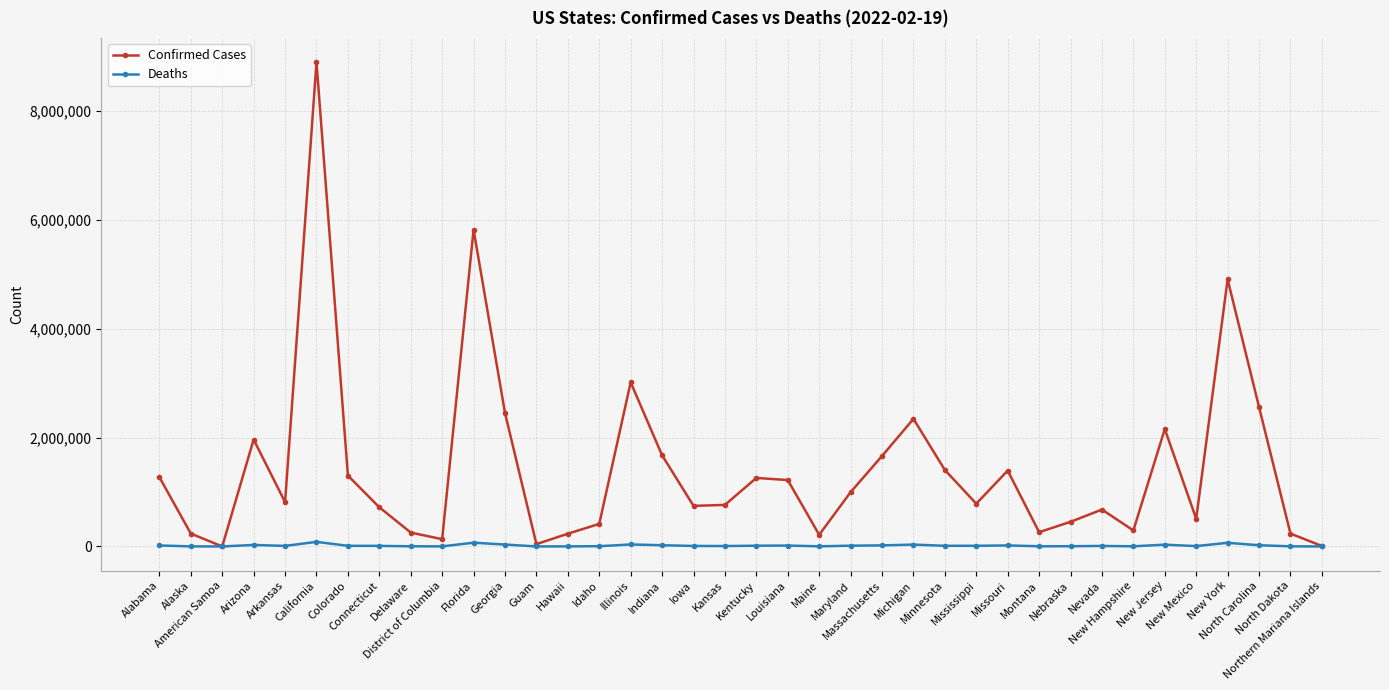

True or false: Confirmed Cases has more than 1 points higher than both neighbors.

True